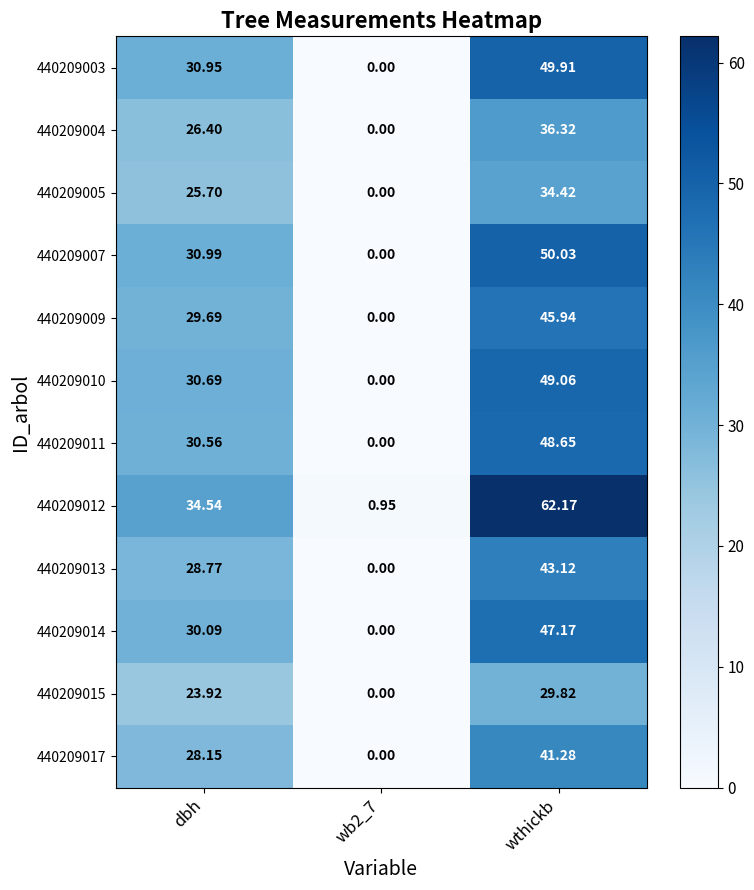

Is the value of 440209010 at dbh greater than the value of 440209005 at wb2_7?

Yes